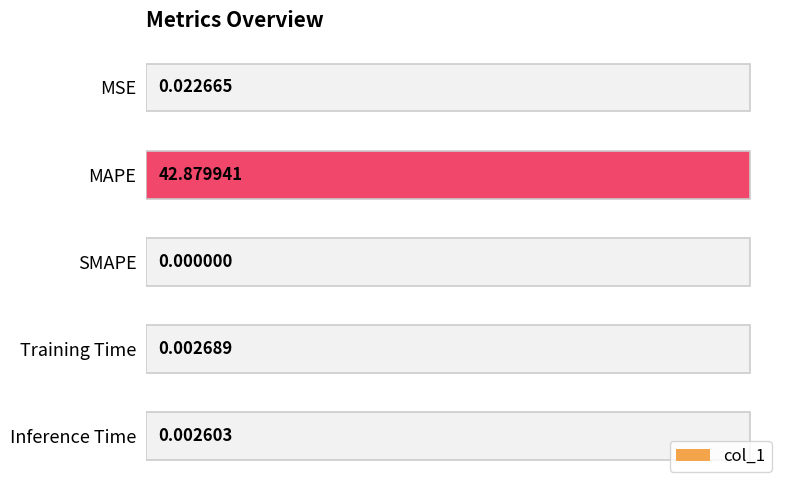

List the labels in order of value, largest first.

MAPE, MSE, Training Time, Inference Time, SMAPE